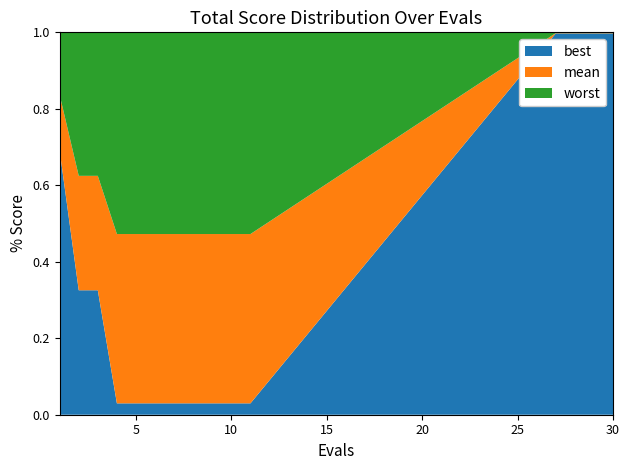

The value of best at 30 is 1.0. True or false?

True